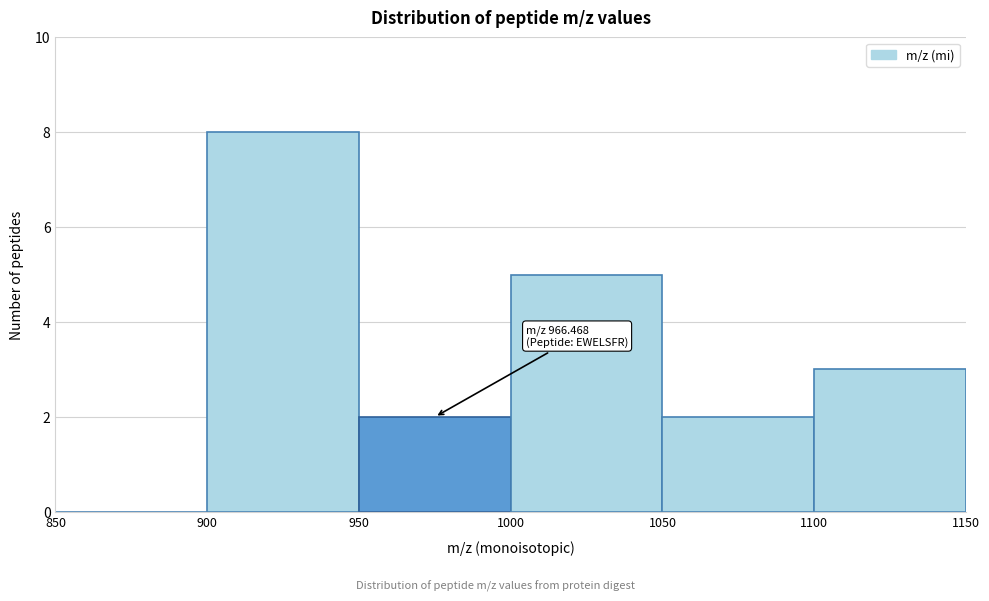

Over which range of the x-axis is the bar tallest?

900 to 950